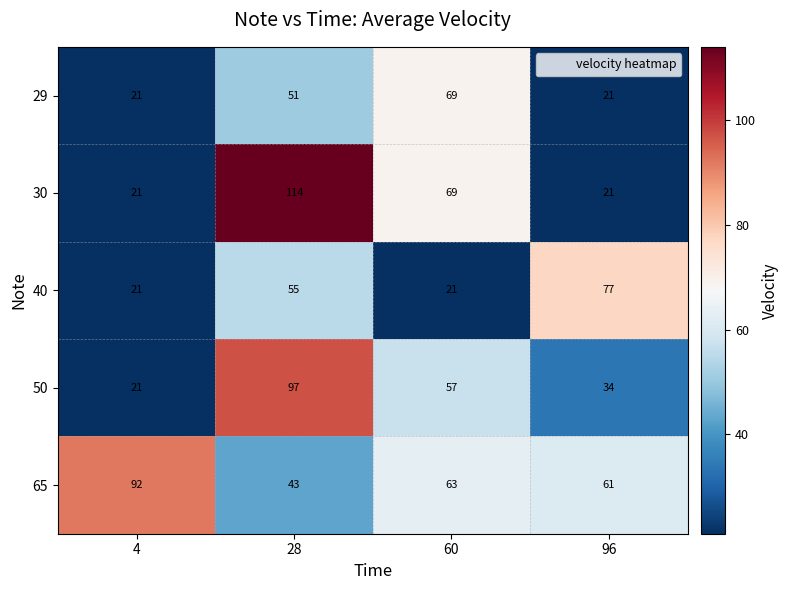

What is the difference between the maximum and minimum values in the 40 series?

56